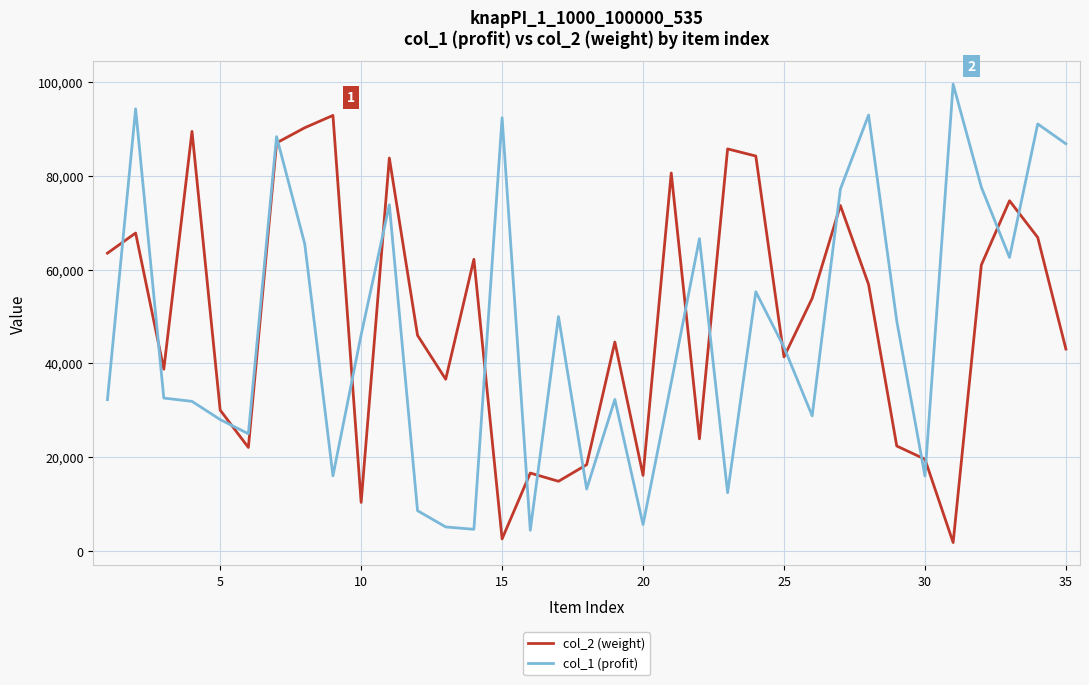

What is the lowest value of the col_1 (profit) series?

4366